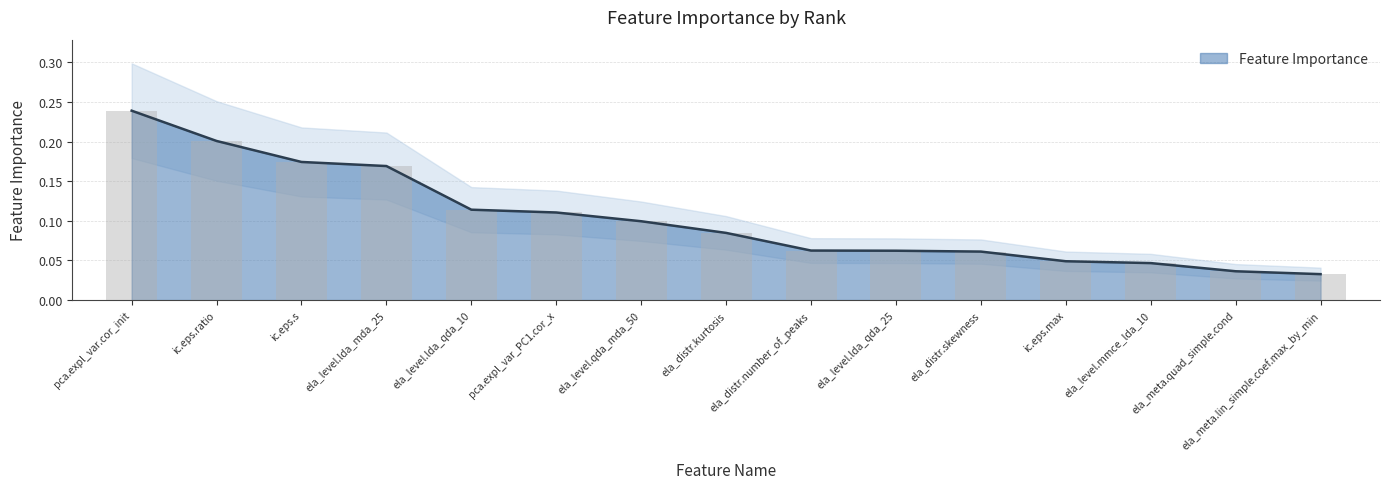

The value at ic.eps.ratio is 0.2. True or false?

True